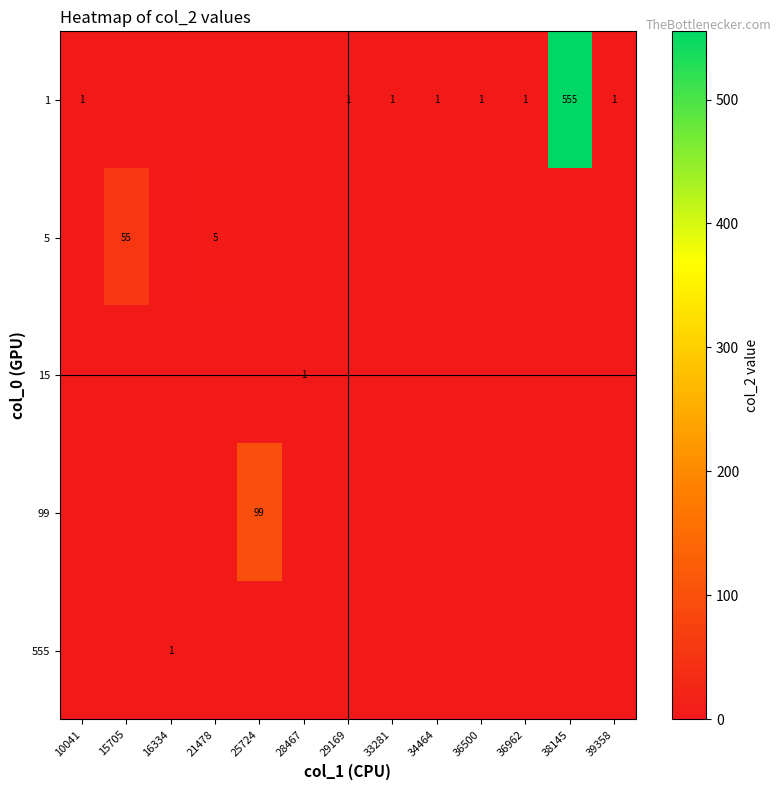

At how many categories does at least one series exceed 52?

3